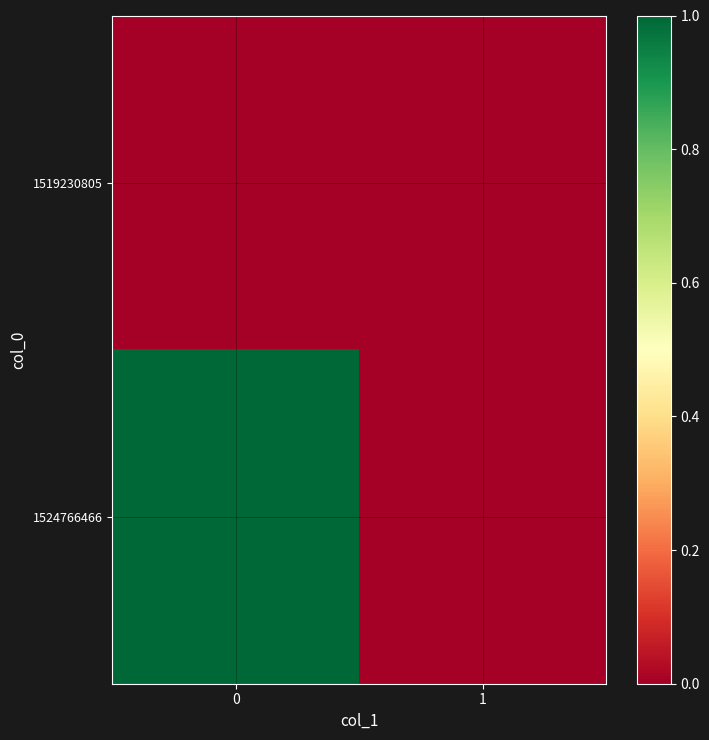

Rank the series by their maximum value, from lowest to highest.

row_0, row_1